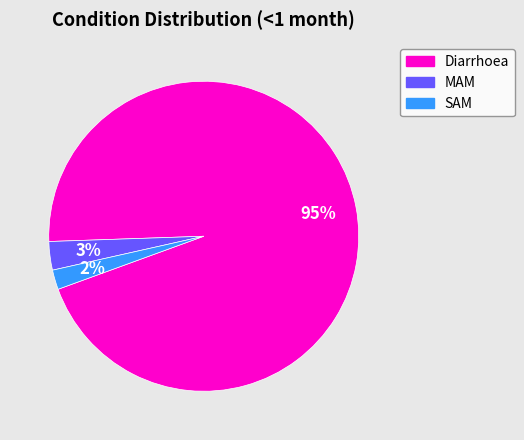

Is there any slice that represents more than half of the pie?

Yes